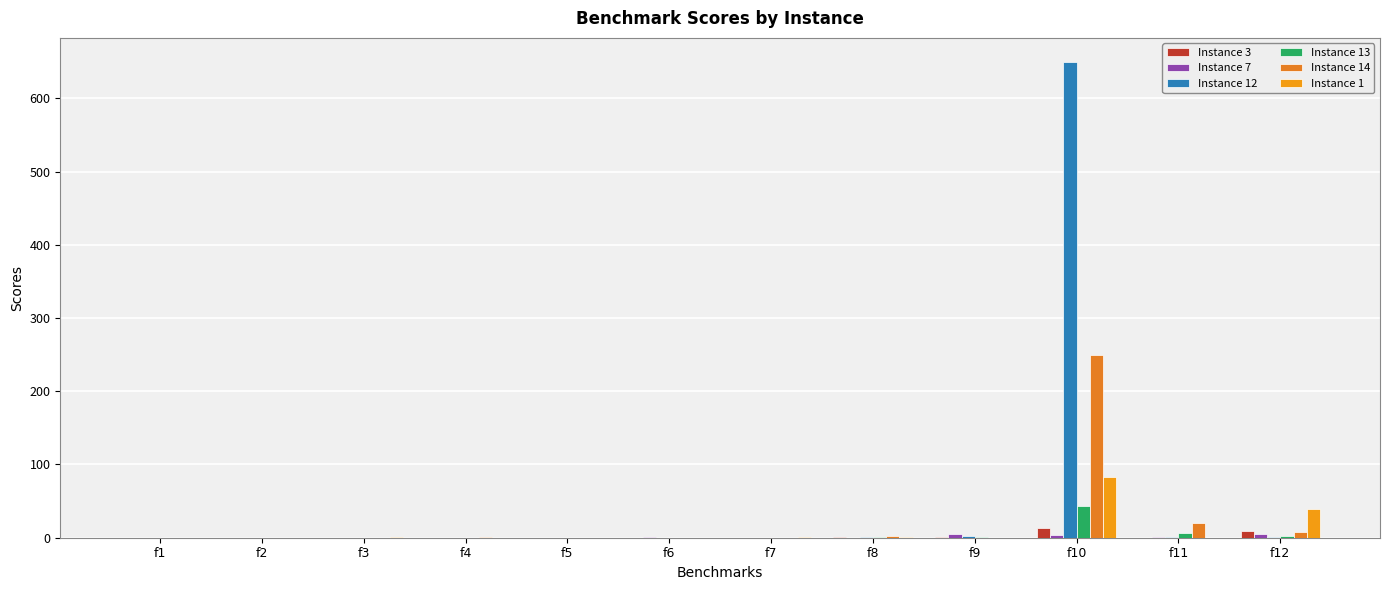

At how many categories does at least one series exceed 586?

1